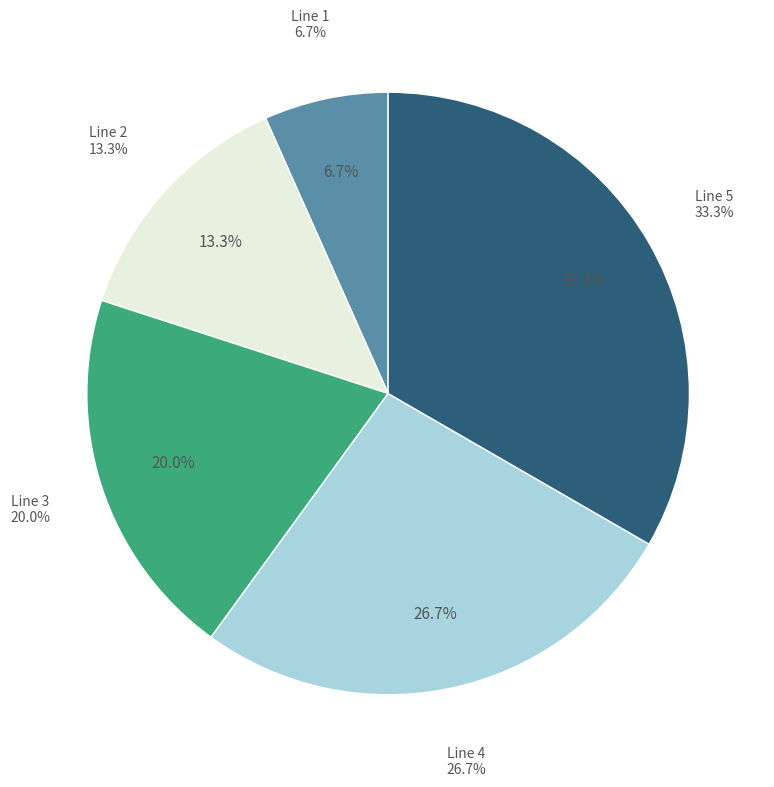

The Line 5 slice represents 20% of the pie. True or false?

False